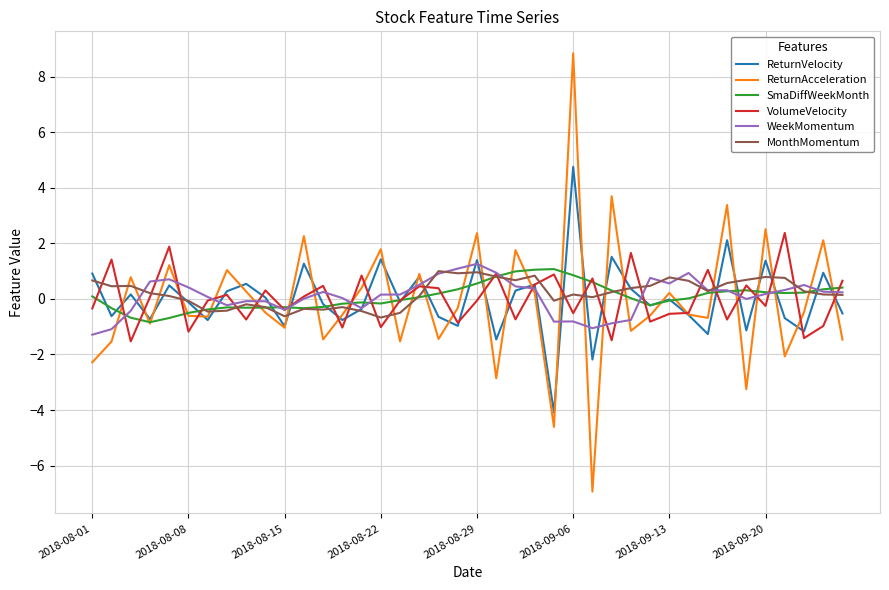

What is the highest value of the WeekMomentum series?

1.3